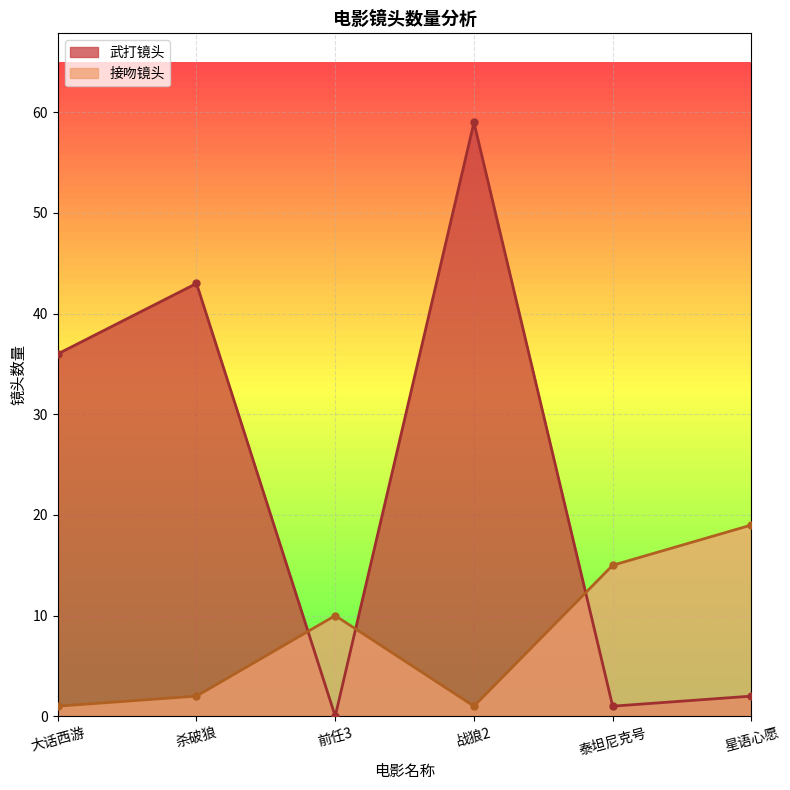

Is the value of 接吻镜头 at 泰坦尼克号 greater than the value of 武打镜头 at 泰坦尼克号?

Yes